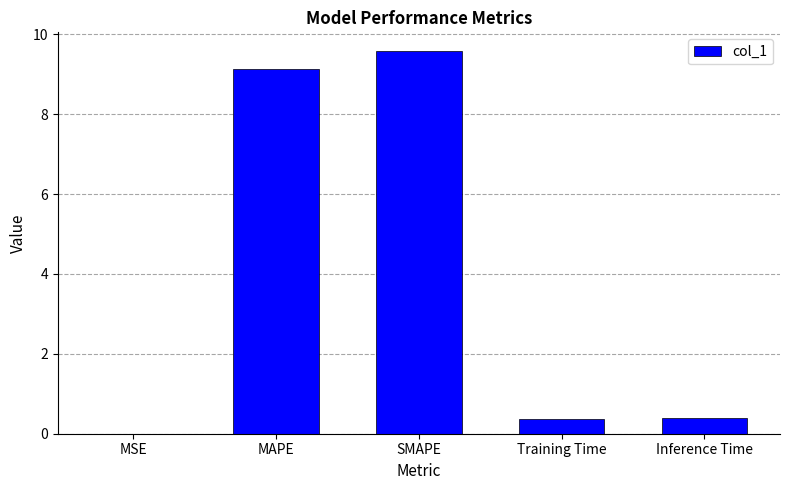

What is the change in value from SMAPE to Inference Time?

-9.2